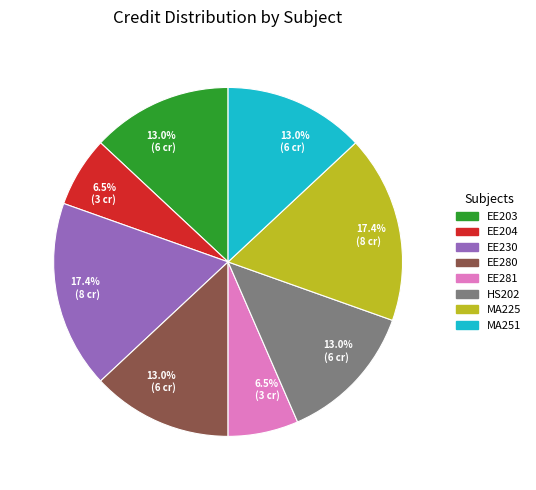

Is there a majority slice in this chart?

No